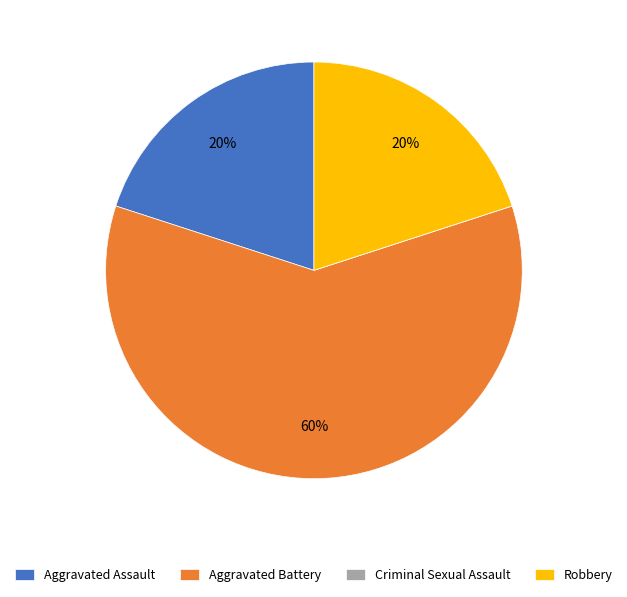

Which slice is the largest?

Aggravated Battery